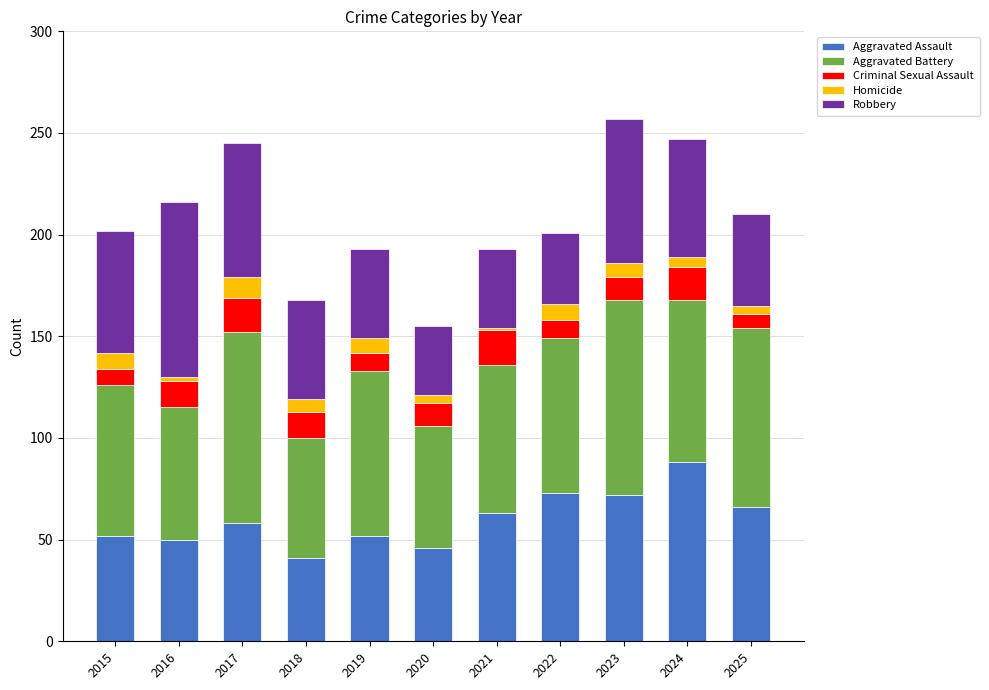

What is the maximum value for Aggravated Assault?

88